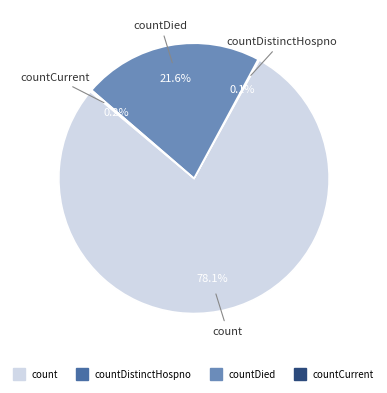

Is there a majority slice in this chart?

Yes